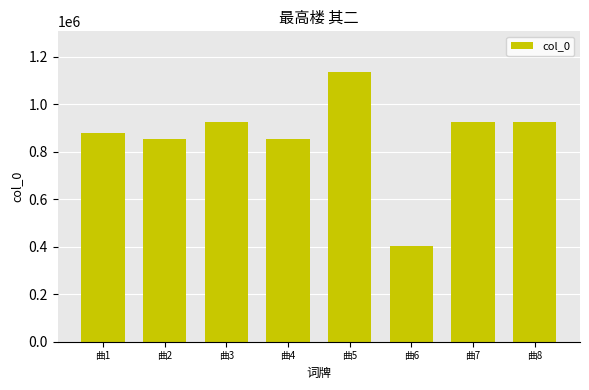

Count the number of data series in this chart.

1